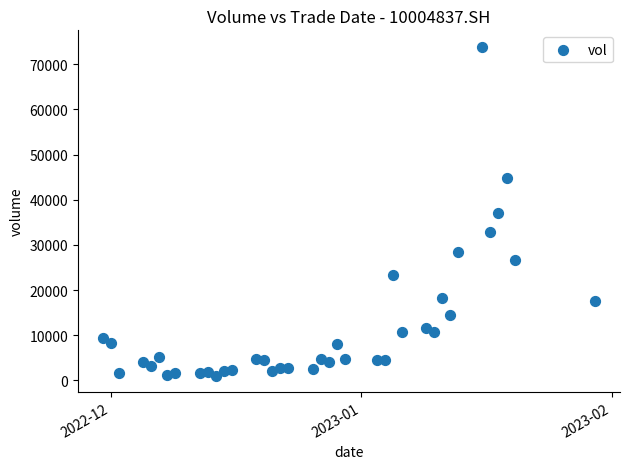

What is the range of Y values (max minus min)?

72768